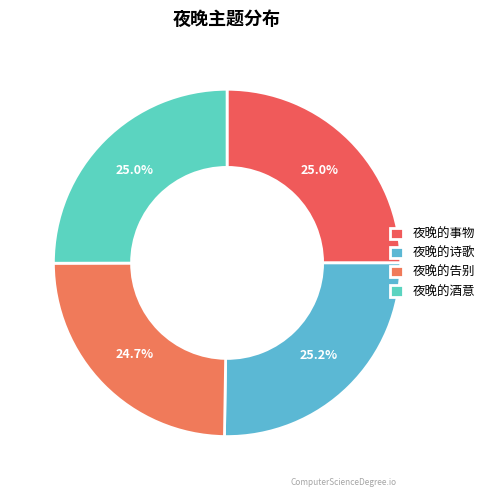

Do 夜晚的告别 and 夜晚的酒意 together represent more than half of the pie?

No